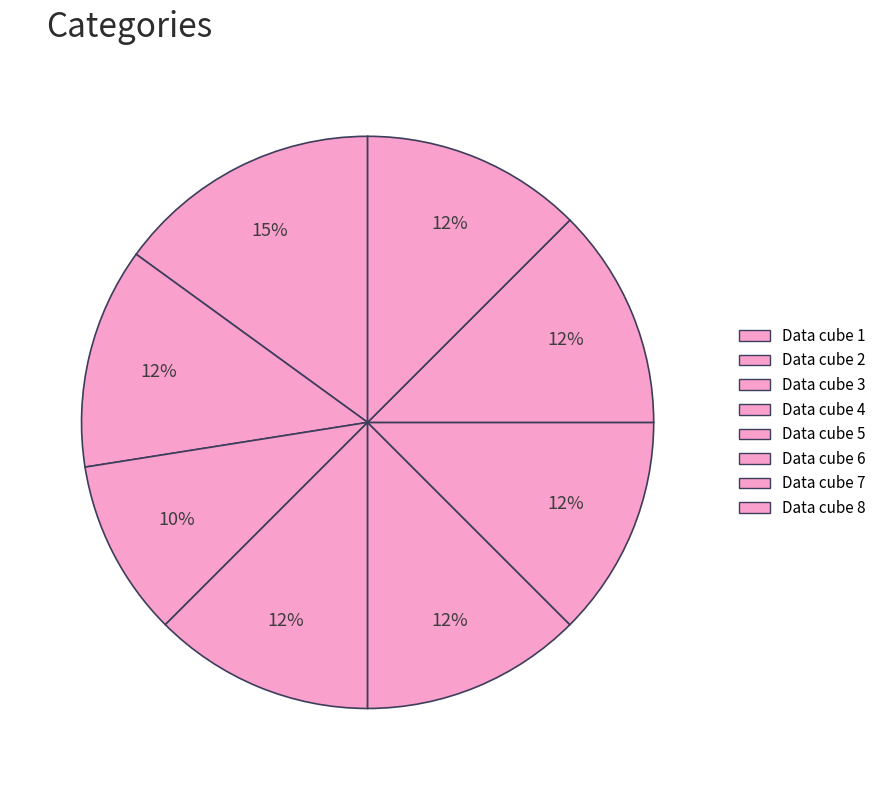

To the nearest percent, what is the average slice percentage?

12%